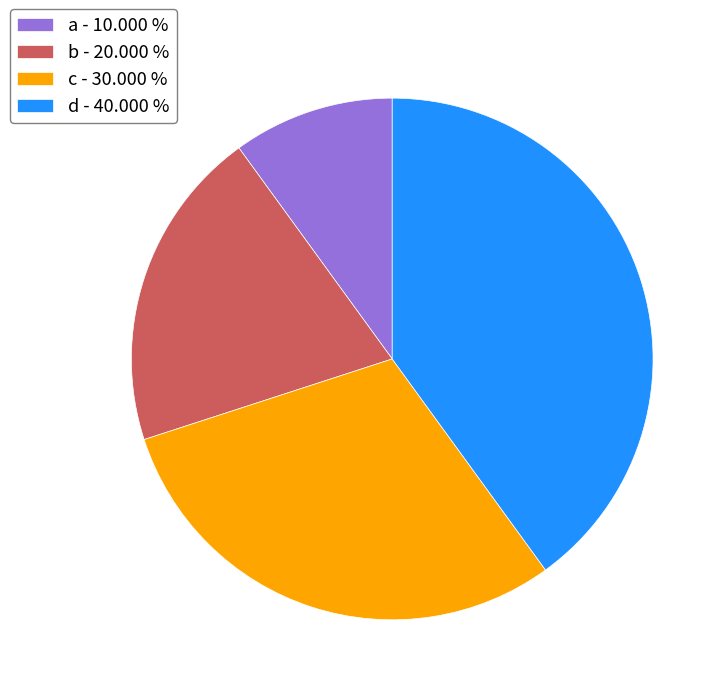

Which has a higher value, d - 40.000 % or c - 30.000 %?

d - 40.000 %